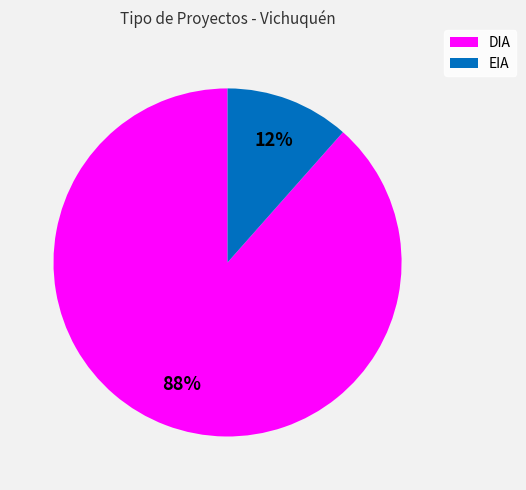

What percentage is the EIA slice, to the nearest percent?

12%